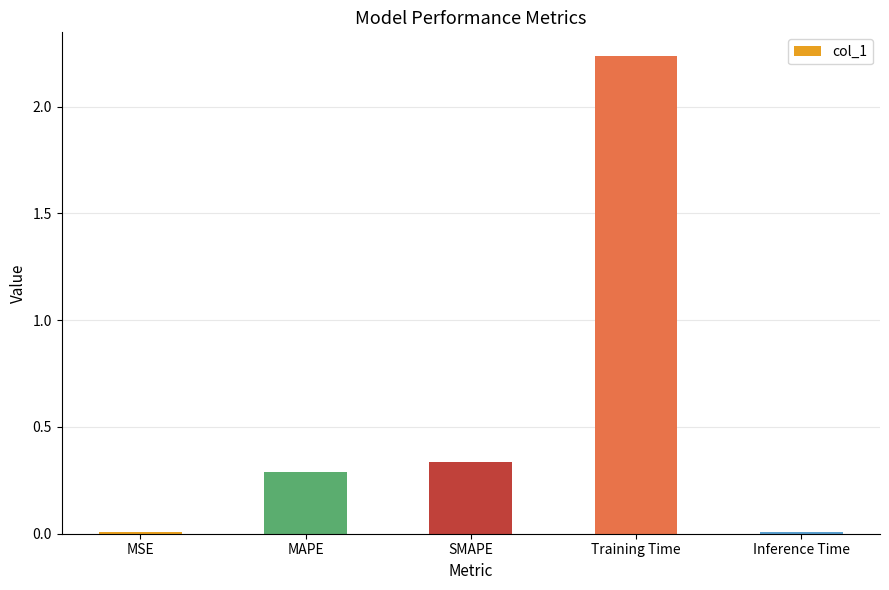

Where is the data nearest to the value 1?

SMAPE